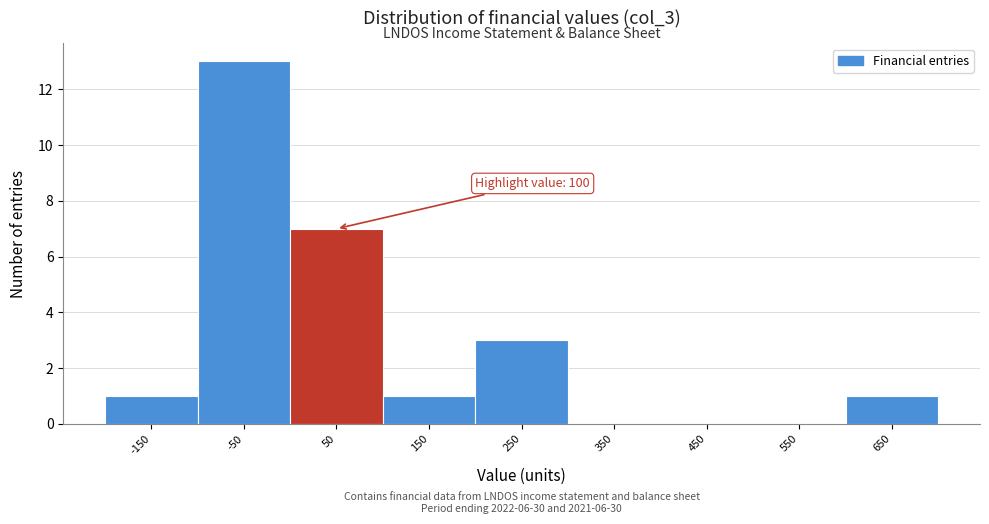

Reading left to right, what are all the values shown in this chart?

-150=1	-50=13	50=7	150=1	250=3	350=0	450=0	550=0	650=1